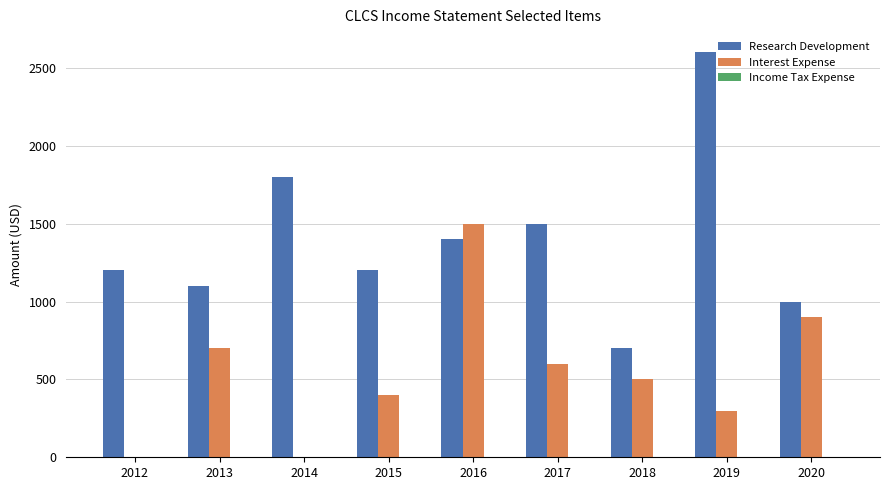

At which label does Interest Expense first exceed 500?

2013